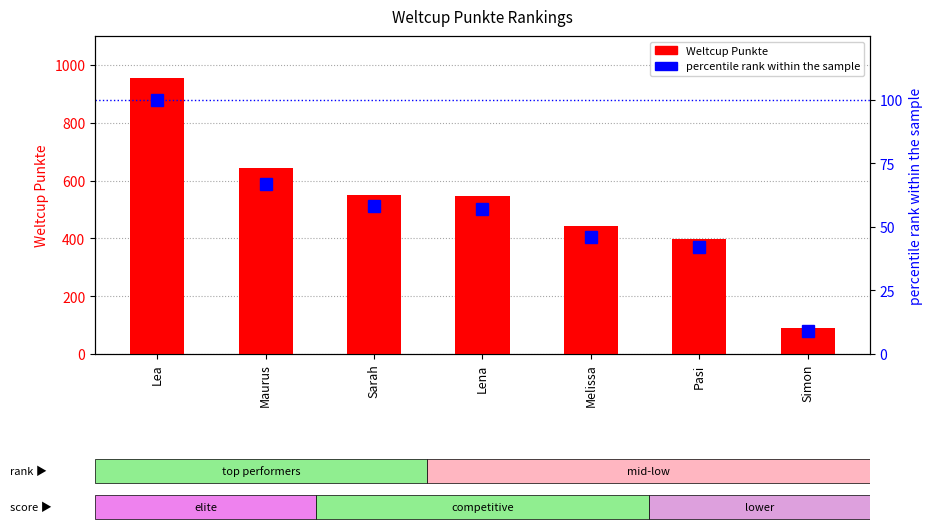

What is the average value of the percentile rank within the sample series?

54